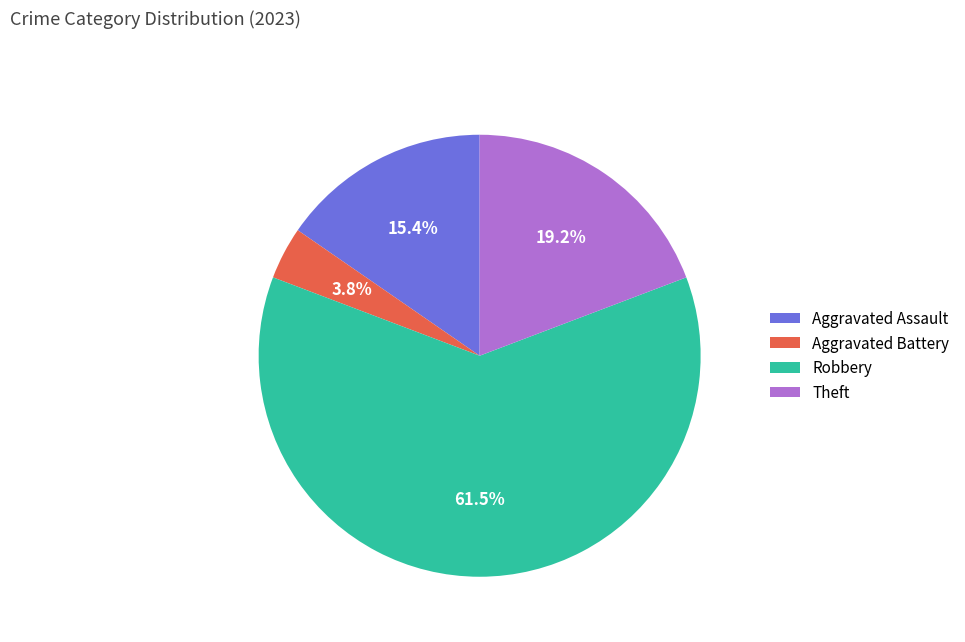

How many segments does this pie chart have?

4